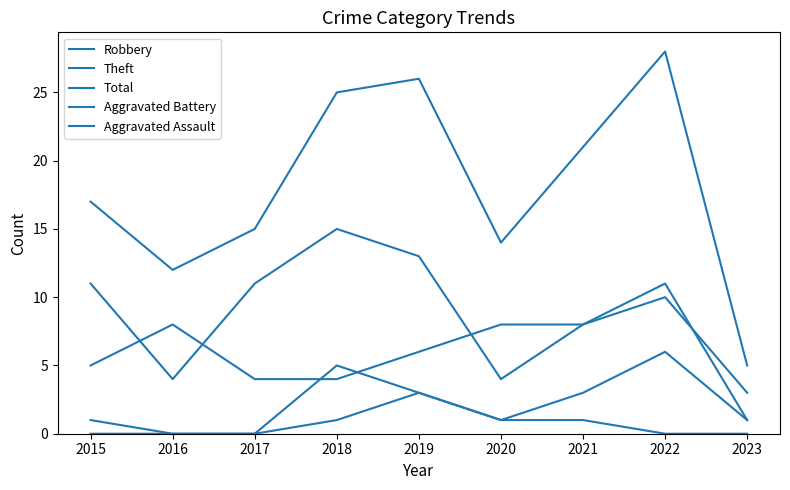

Does the chart have visible grid lines?

No